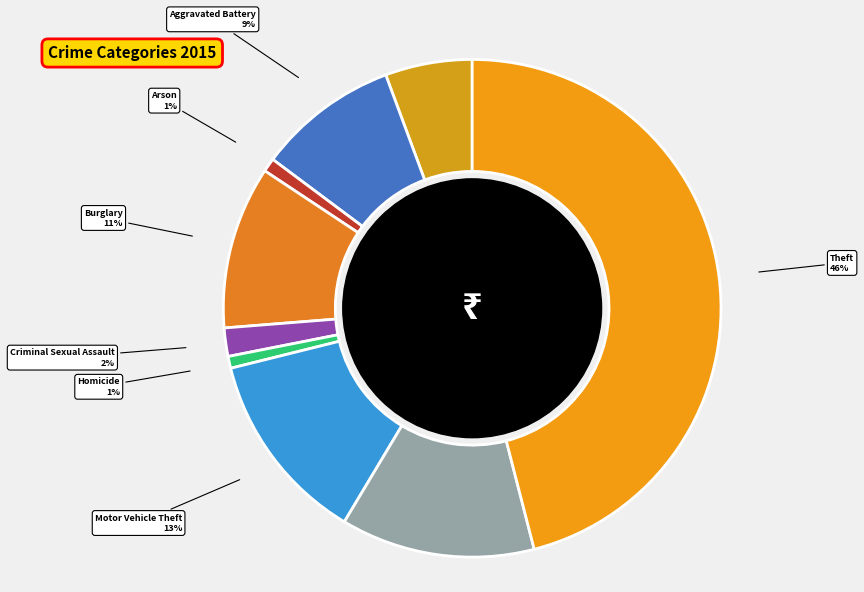

To the nearest percent, what is the difference between the Burglary and Aggravated Assault slice percentages?

5%